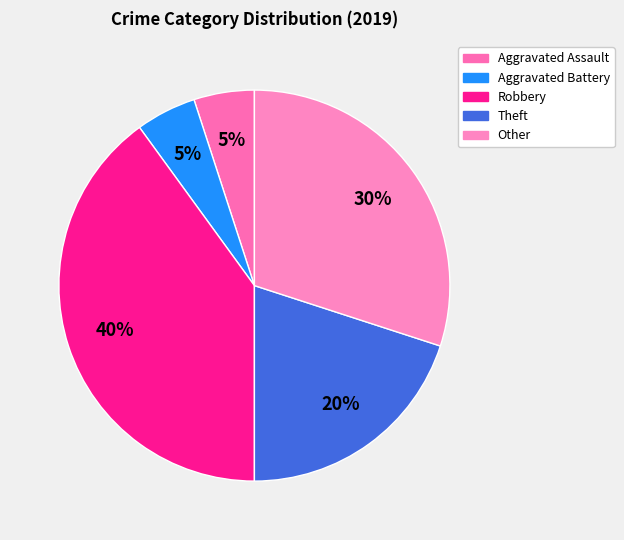

Rank the categories by value from lowest to highest.

Aggravated Assault, Aggravated Battery, Theft, Other, Robbery